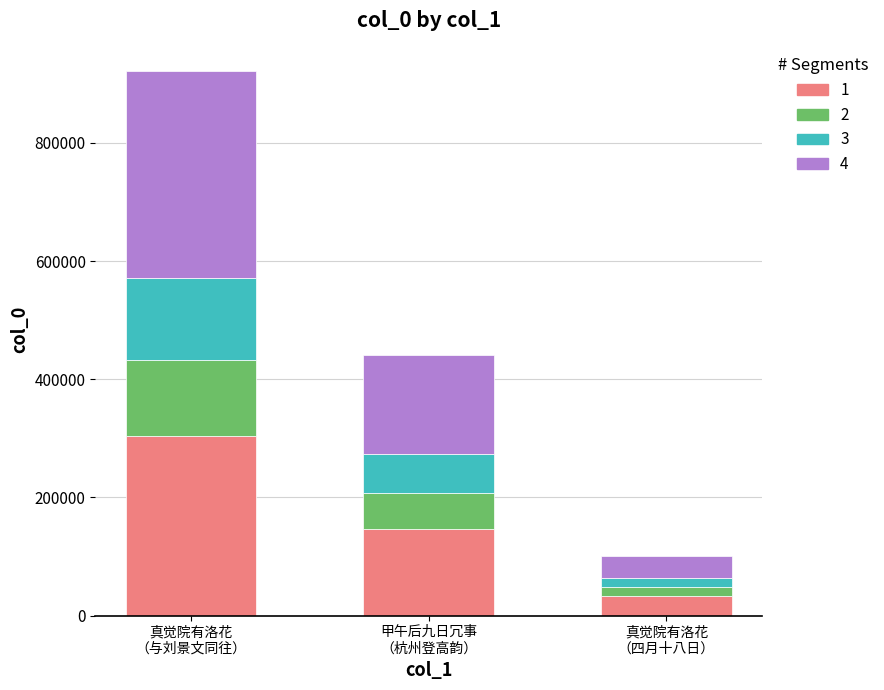

What is the maximum value for 1?

304175.9